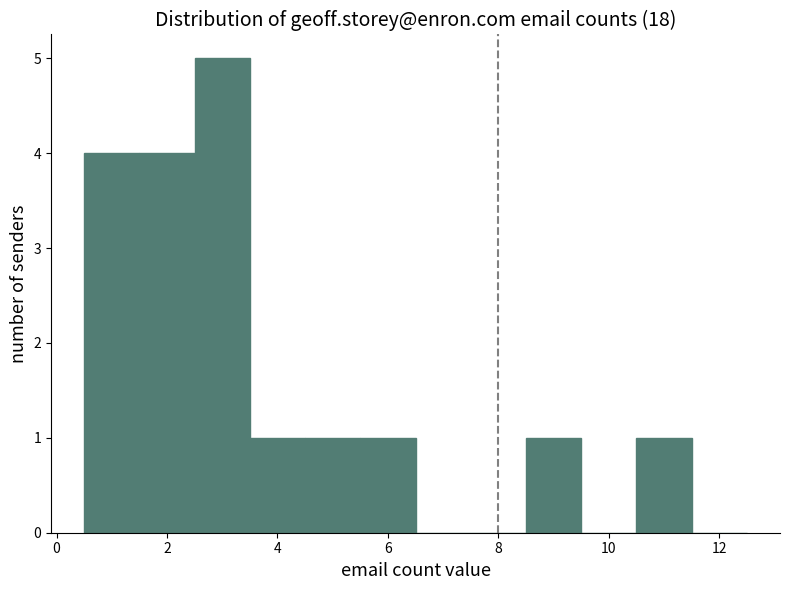

Reading left to right, list every bar in this chart as the range it spans on the x-axis followed by its height. Neither the bar edges nor the heights are printed on the chart, so give them approximately, as read against the axes.

0.5 to 1.5: 4
1.5 to 2.5: 4
2.5 to 3.5: 5
3.5 to 4.5: 1
4.5 to 5.5: 1
5.5 to 6.5: 1
6.5 to 7.5: 0
7.5 to 8.5: 0
8.5 to 9.5: 1
9.5 to 10.5: 0
10.5 to 11.5: 1
11.5 to 12.5: 0